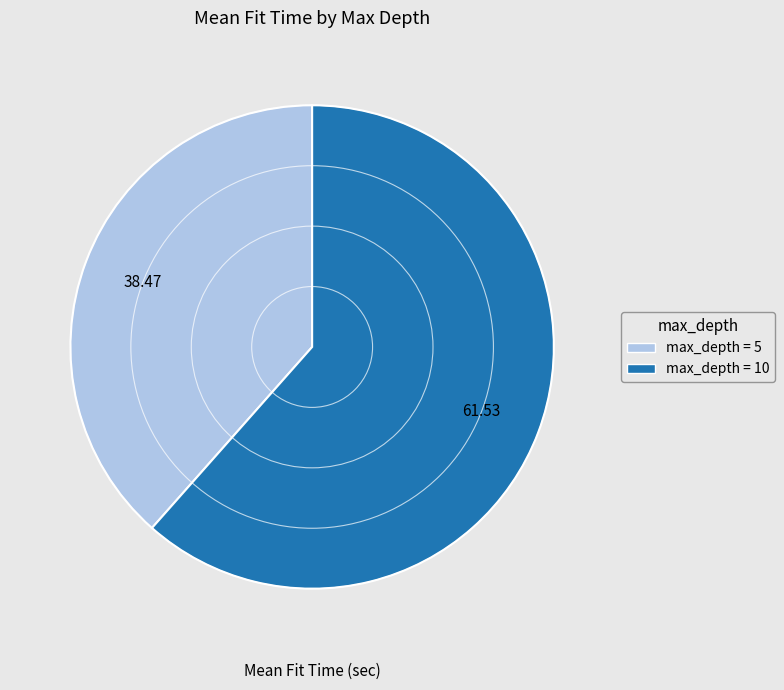

Is there any slice that represents more than half of the pie?

Yes